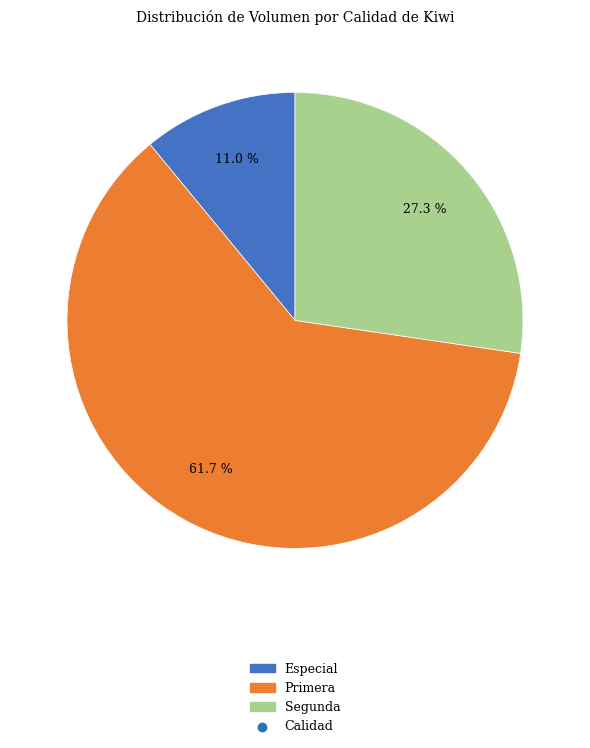

Is there a majority slice in this chart?

Yes